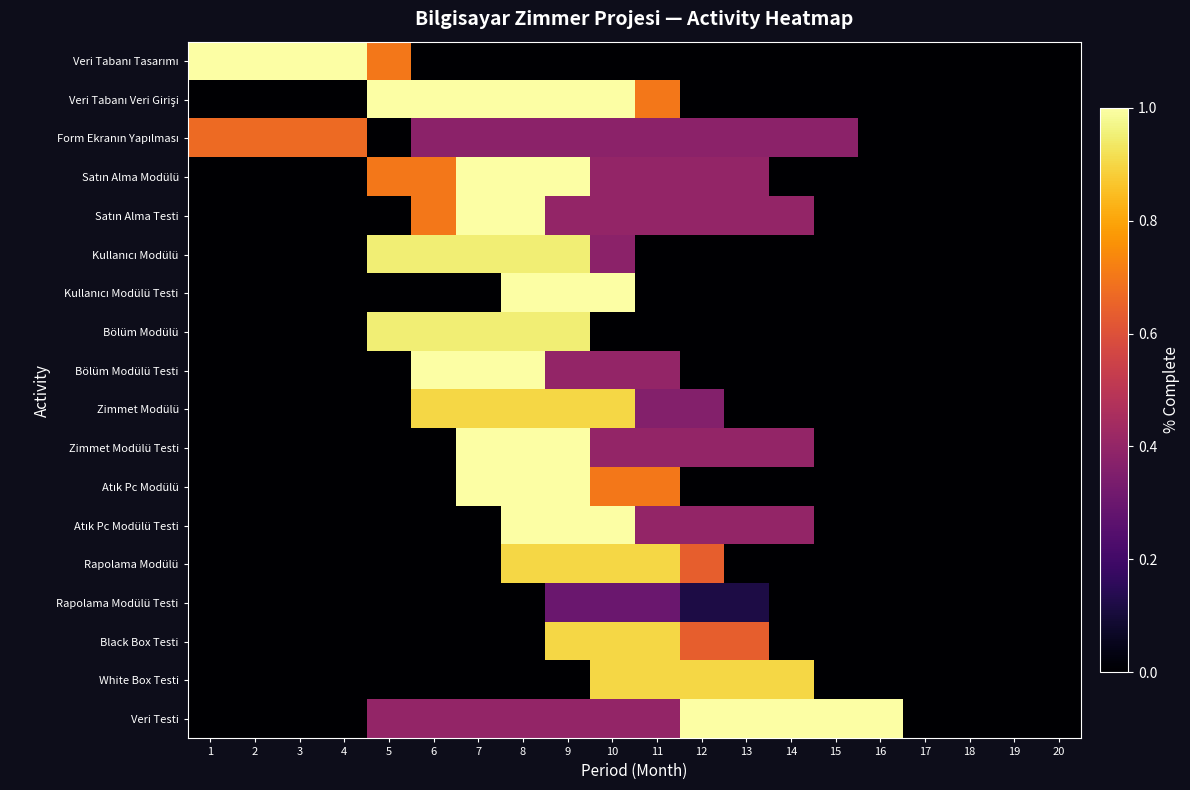

At which category does the chart reach its minimum across all series?

6